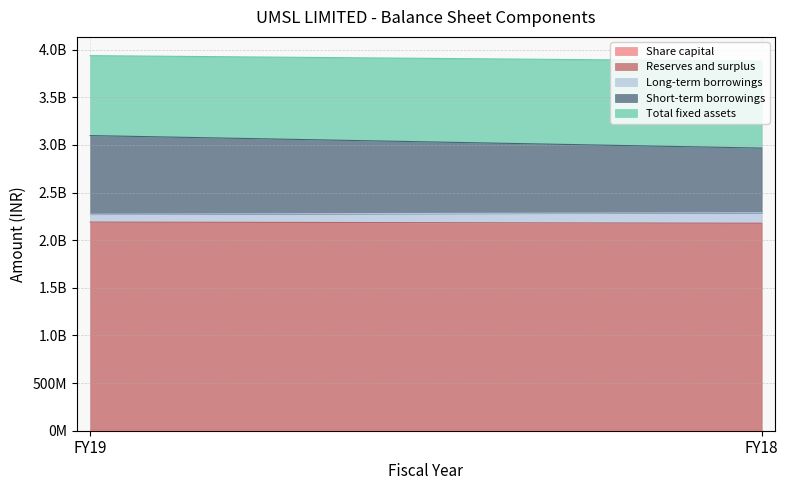

What is the value of the Long-term borrowings point at the 2nd from the left?

110618000